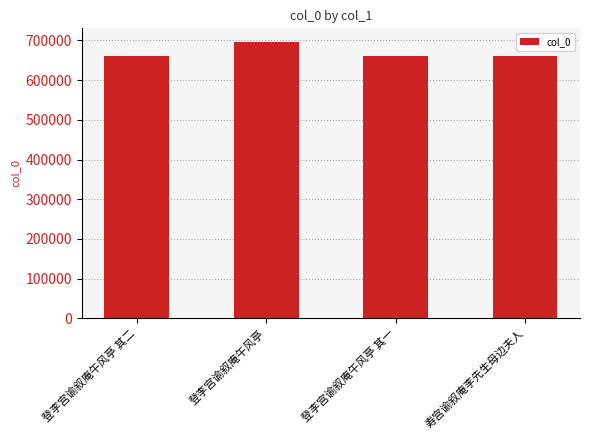

Where is the data nearest to the value 677494?

登李宫谕叙庵午风亭 其二